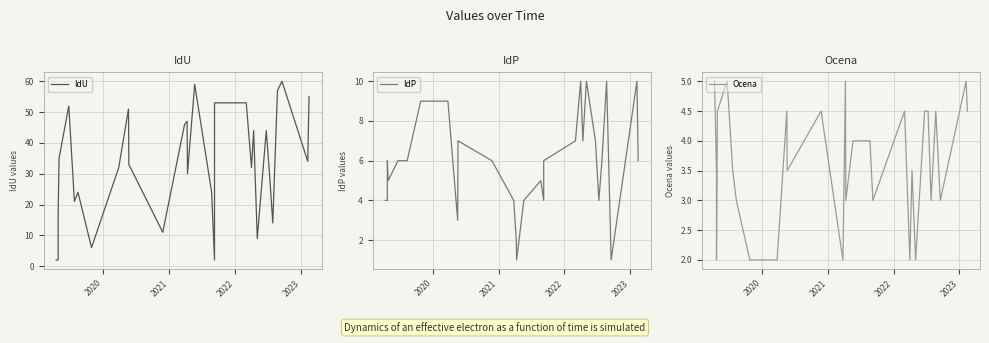

List the series in order of their peak value, lowest first.

Ocena, IdP, IdU